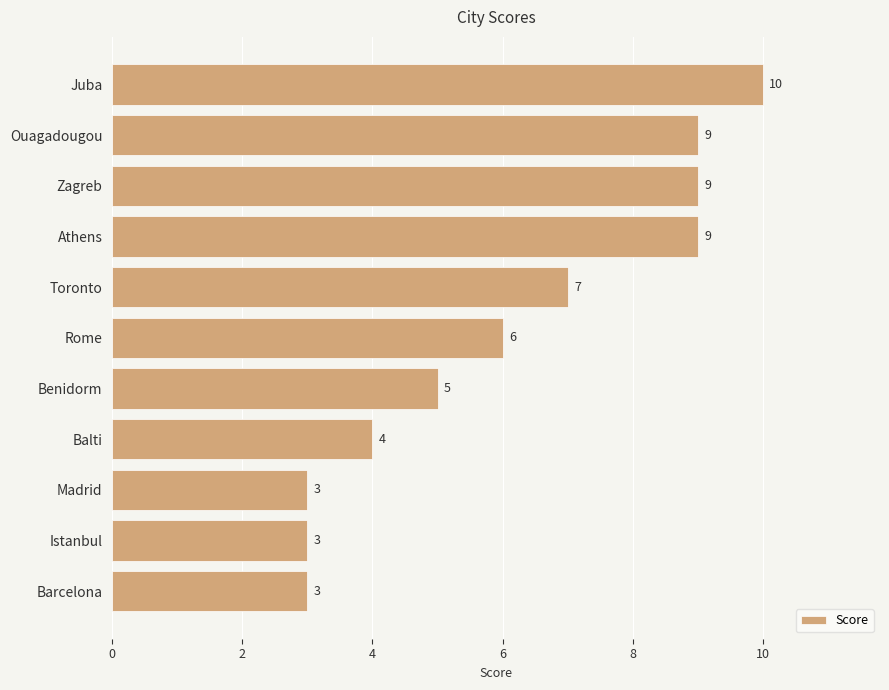

What is the difference between the values at Rome and Juba?

4